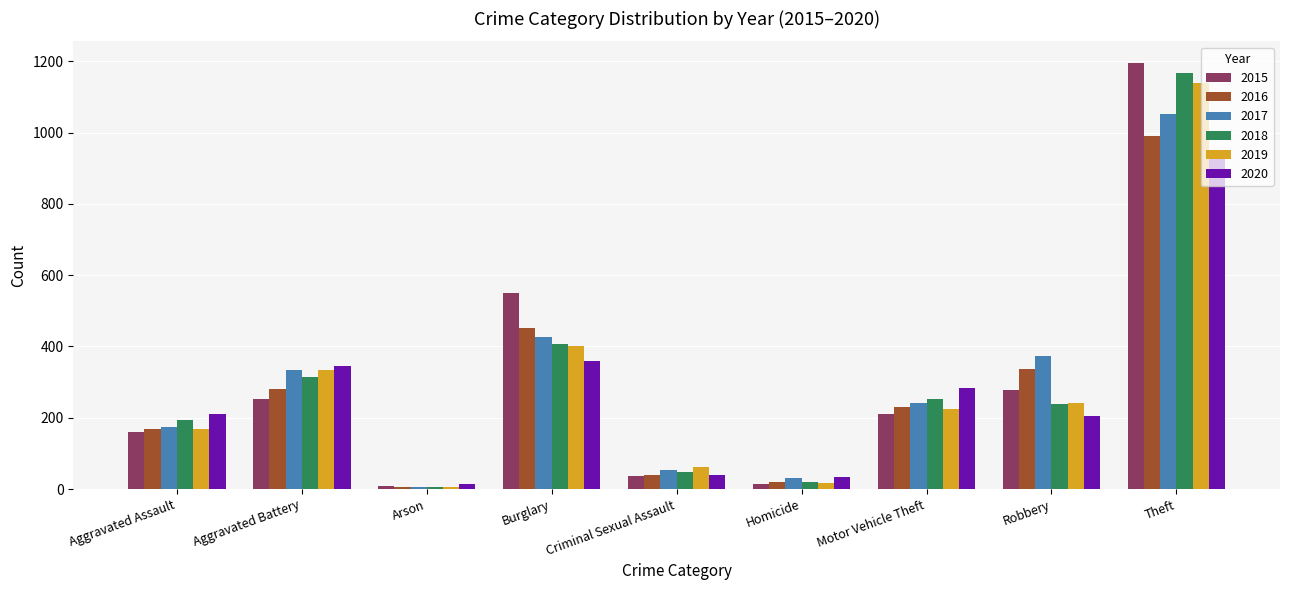

What is the difference between the 2020 values at Theft and Robbery?

721